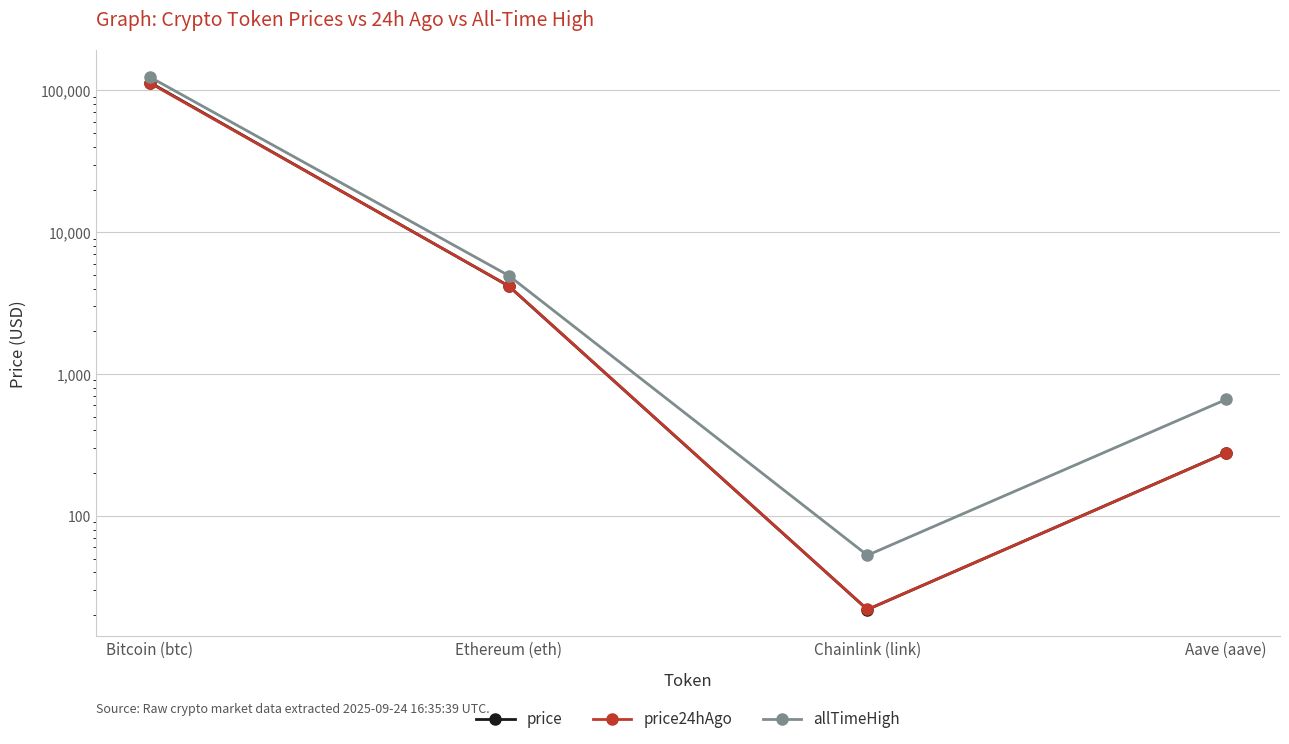

How many values in the price24hAgo series exceed 4182?

2